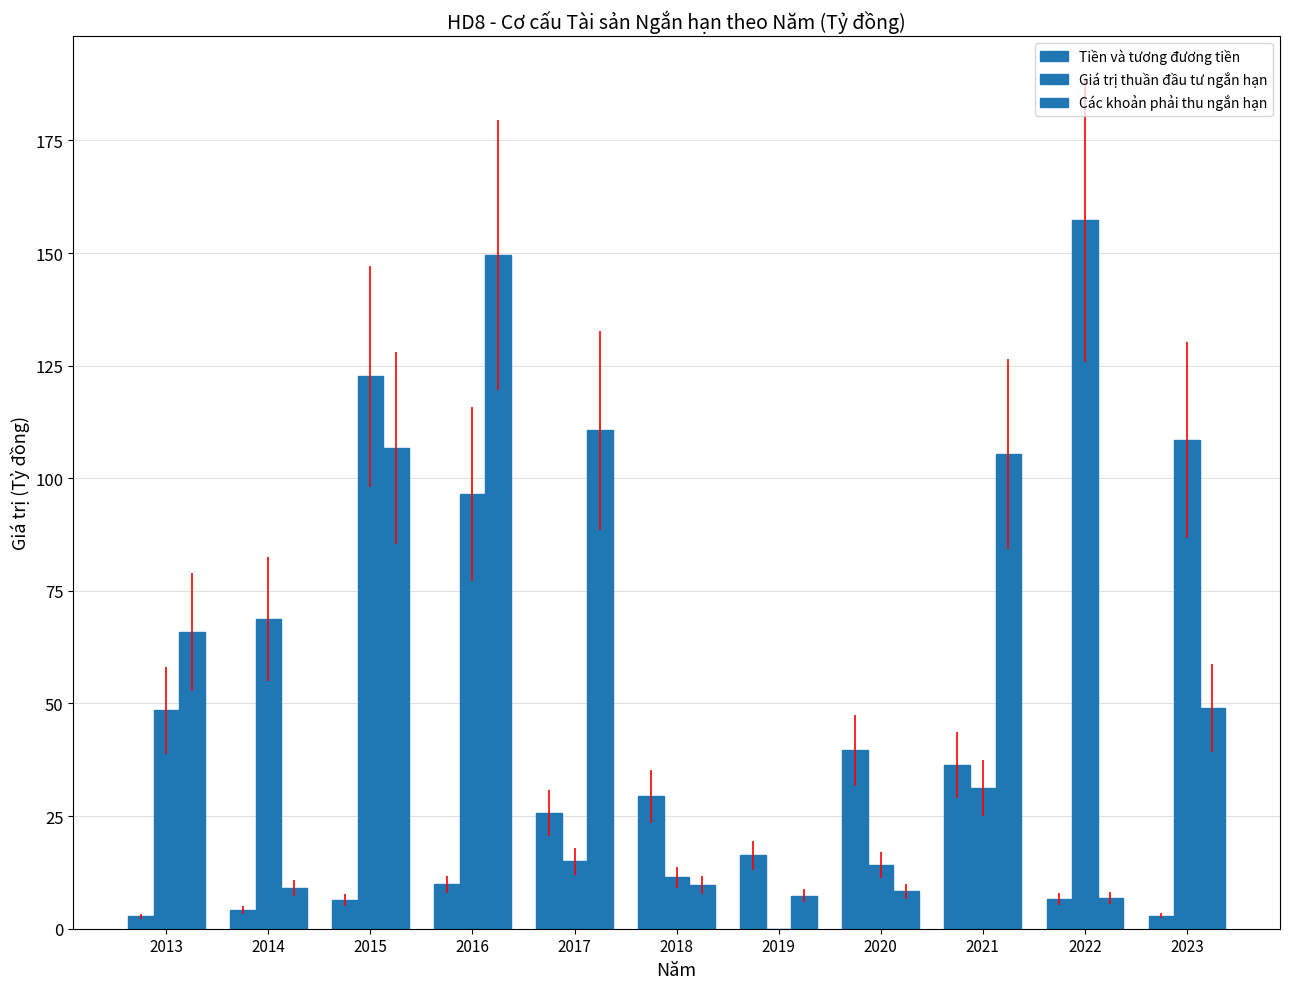

Count the number of data series in this chart.

3